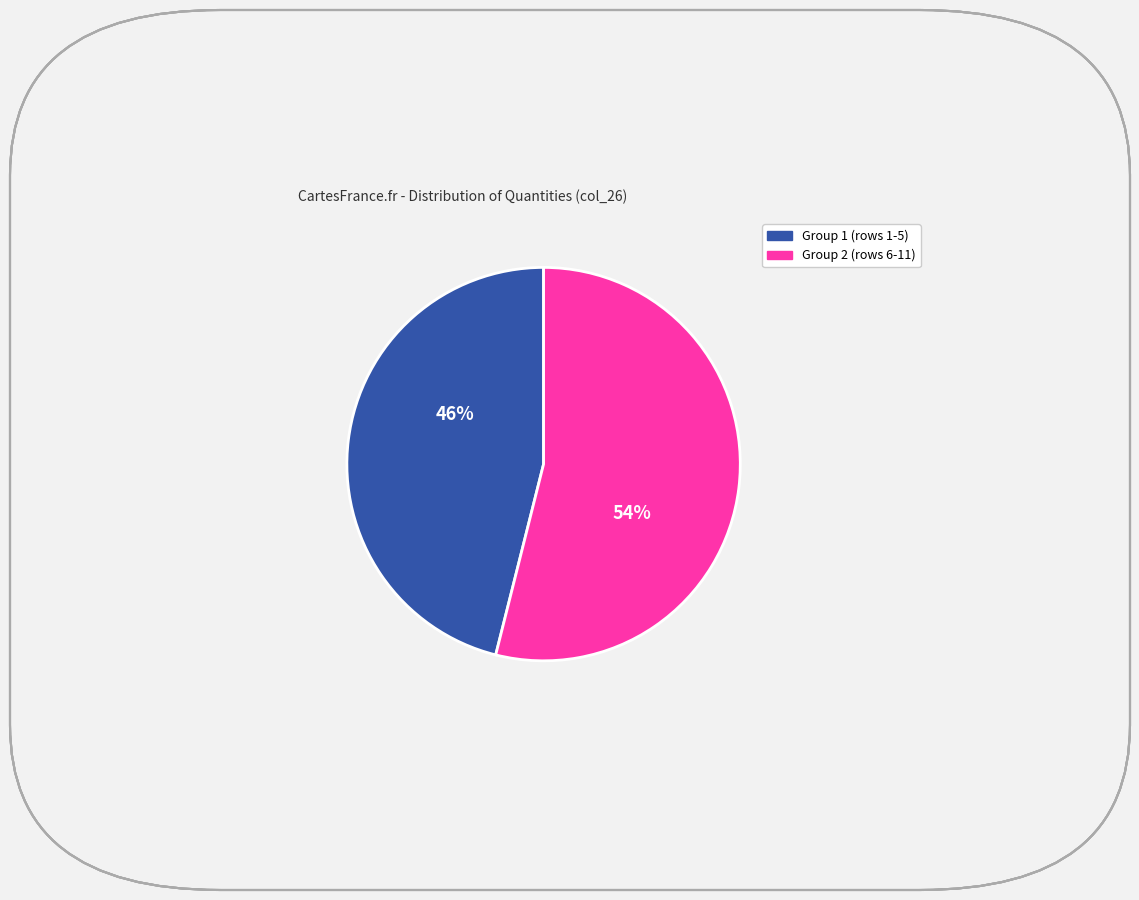

To the nearest percent, what is the difference between the largest and smallest slice percentages?

8%